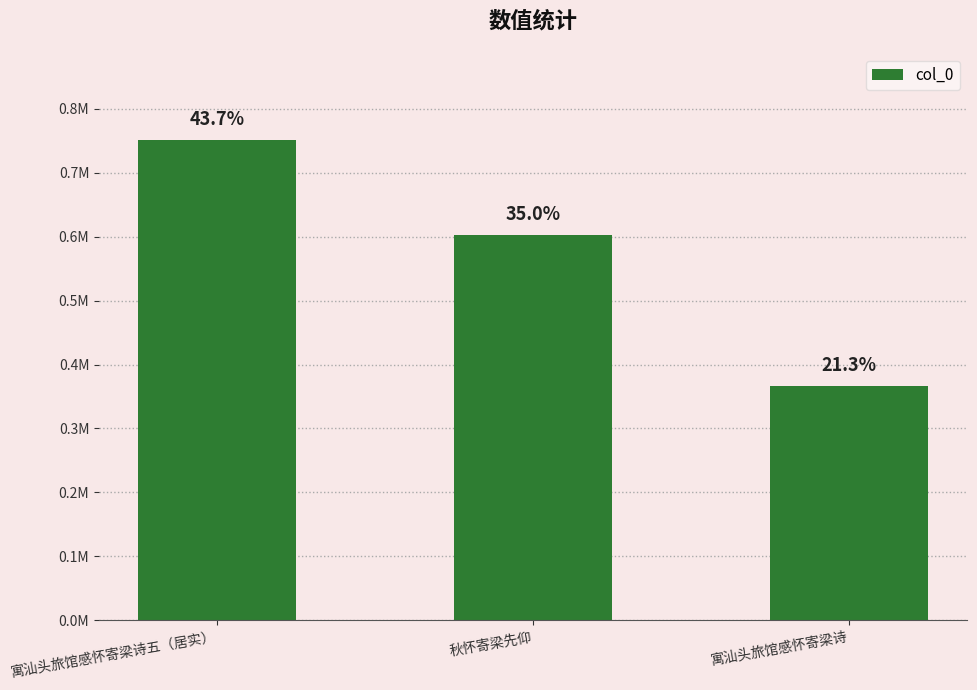

Reading left to right, transcribe all the data shown in this chart.

寓汕头旅馆感怀寄梁诗五（居实）=751816	秋怀寄梁先仰=601787	寓汕头旅馆感怀寄梁诗=365849